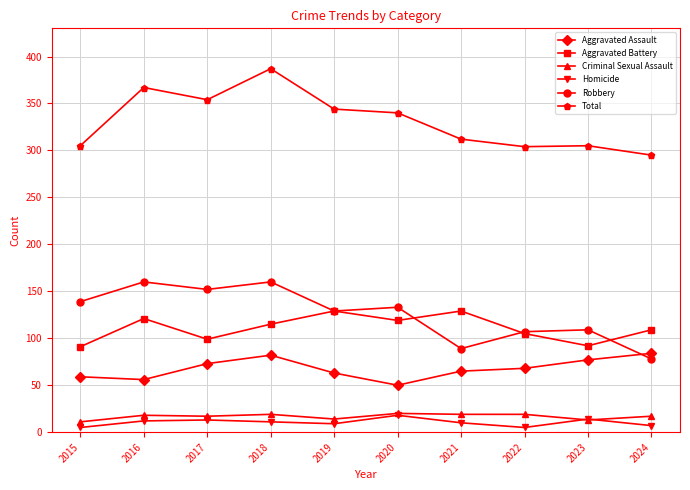

What is the spread (max minus min) of values at 2020?

322